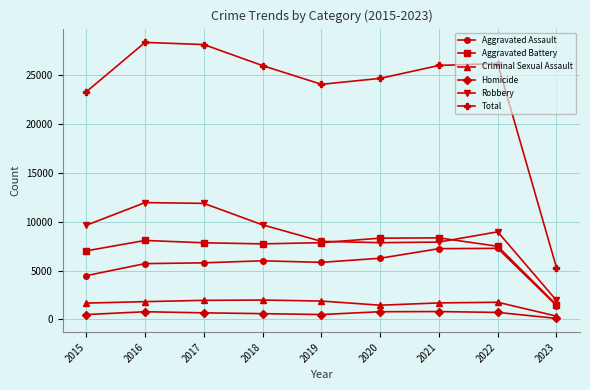

The Total series shows 10986 at 2018. True or false?

False